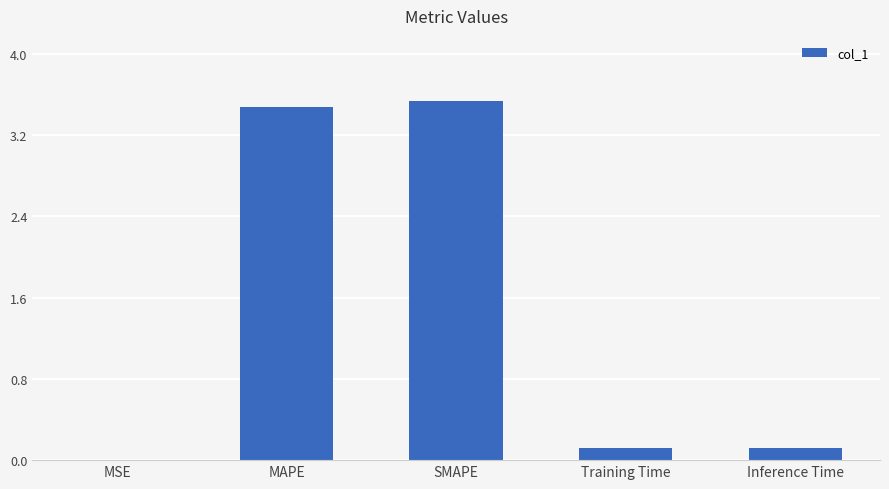

Which has a higher value, MAPE or Training Time?

MAPE